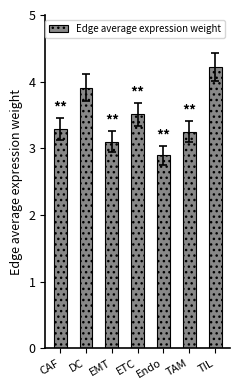

What is the sum of all values?

24.2